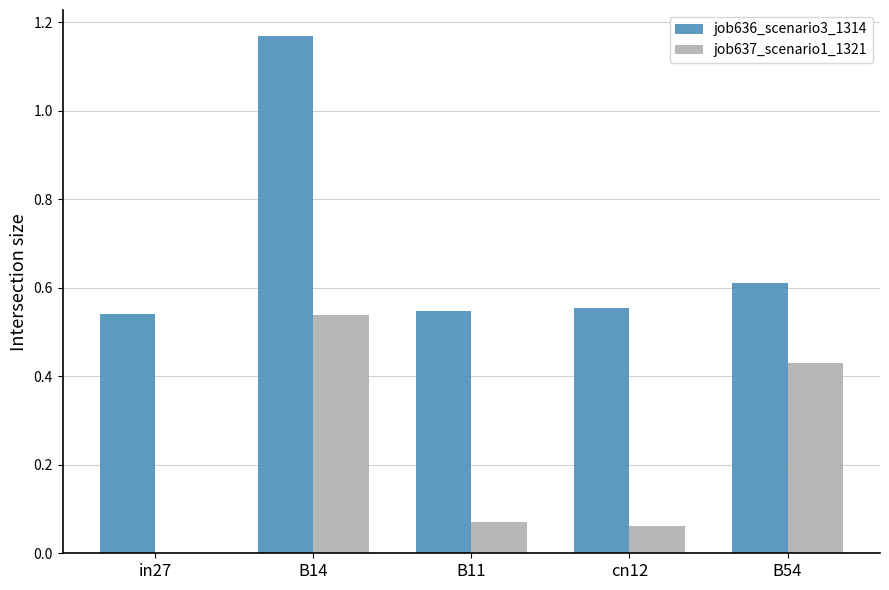

At which label does job637_scenario1_1321 reach its peak?

B14